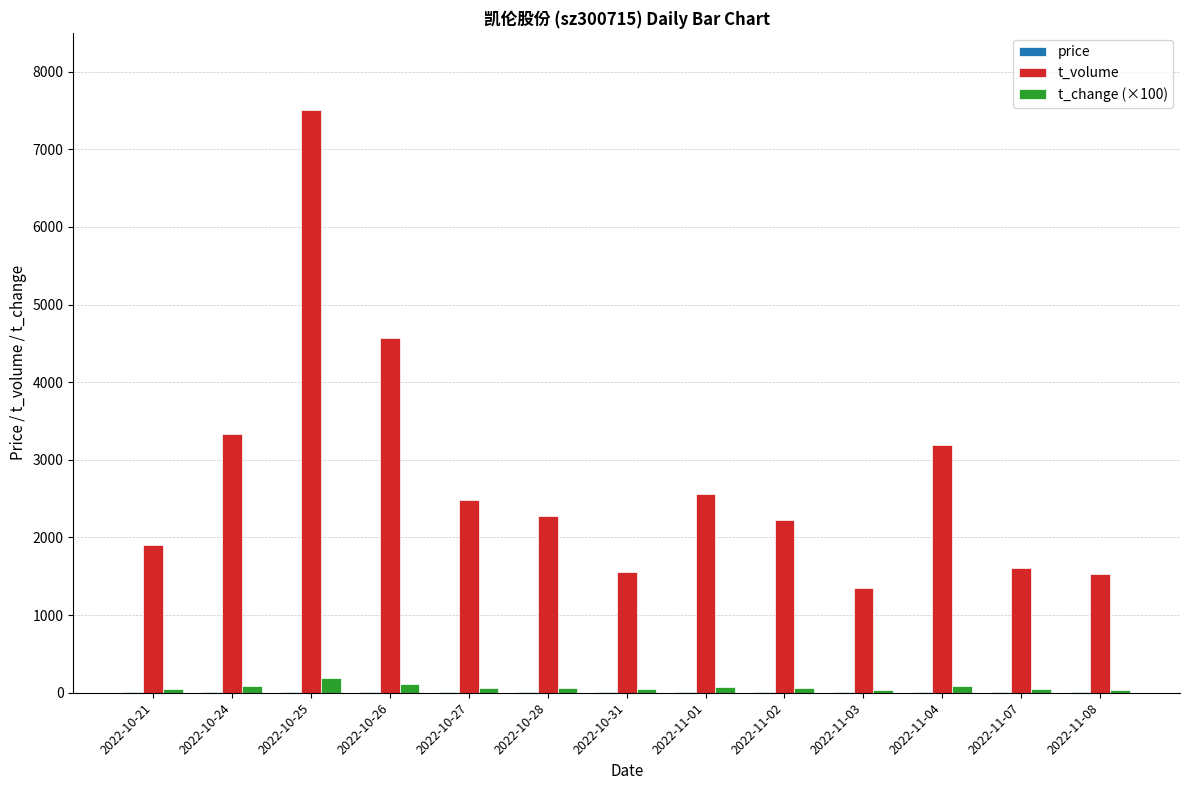

At which category is the sum across all series the highest?

2022-10-25